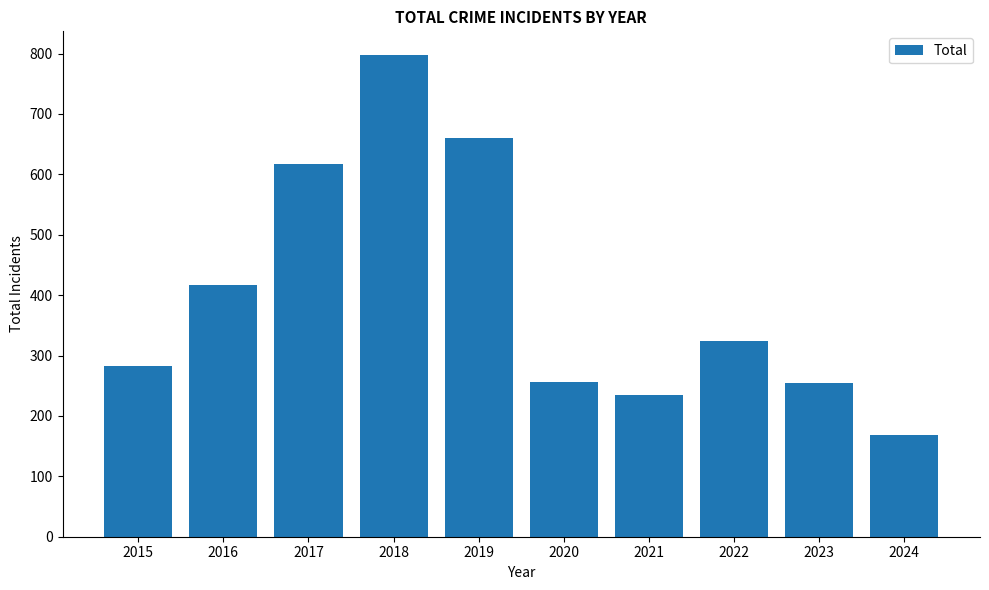

Is it true that the value at 2021 is 235?

True